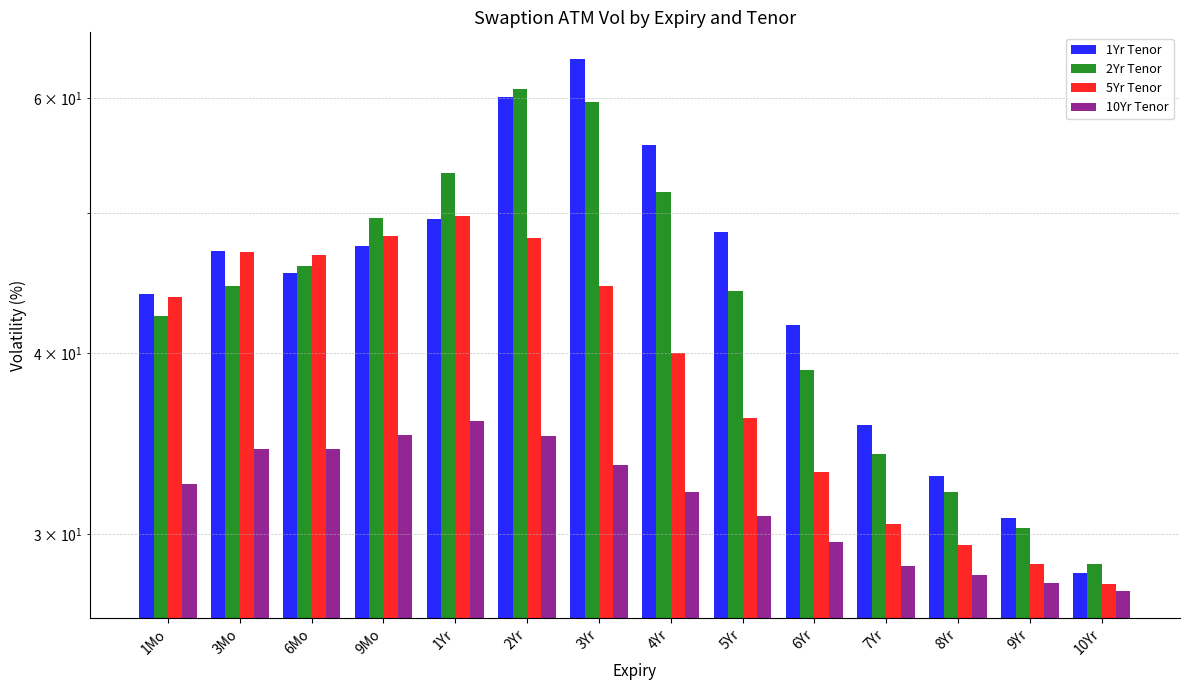

Are the bars horizontal?

No